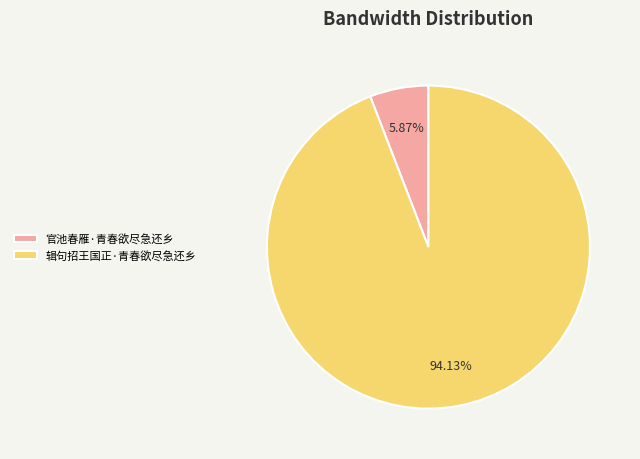

Is it true that 辑句招王国正·青春欲尽急还乡 is 94% of the pie?

True